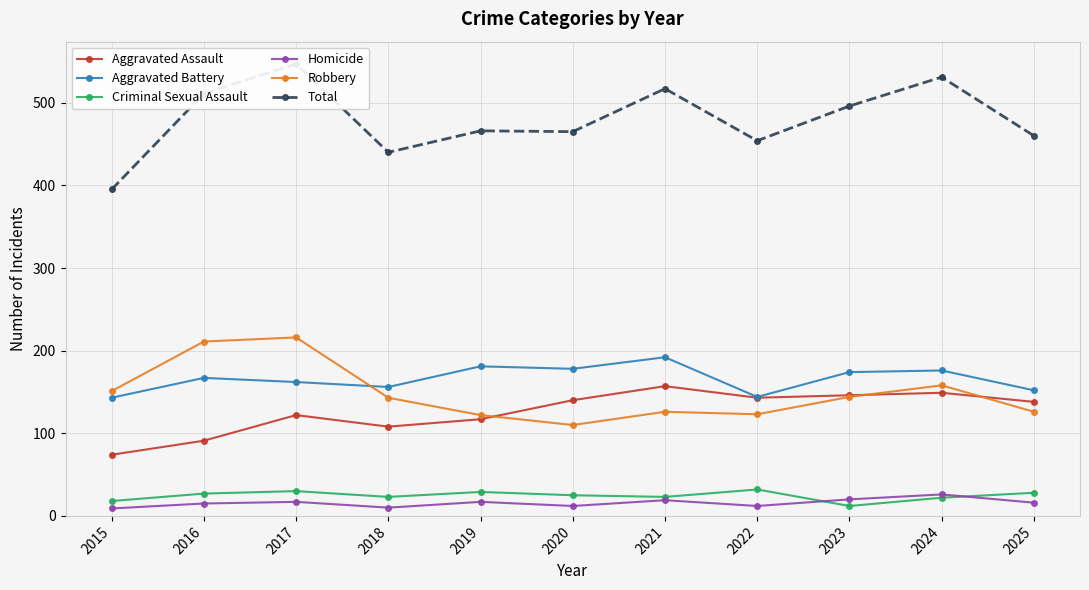

How many values in the Criminal Sexual Assault series exceed 25?

5